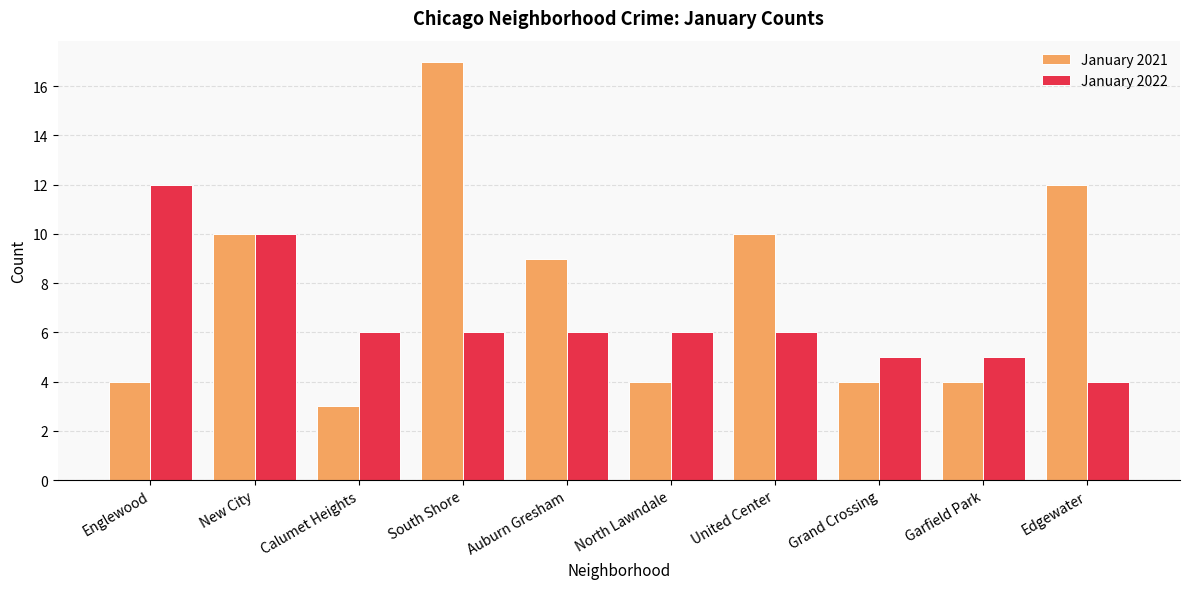

What is the label of the 5th bar from the right?

North Lawndale